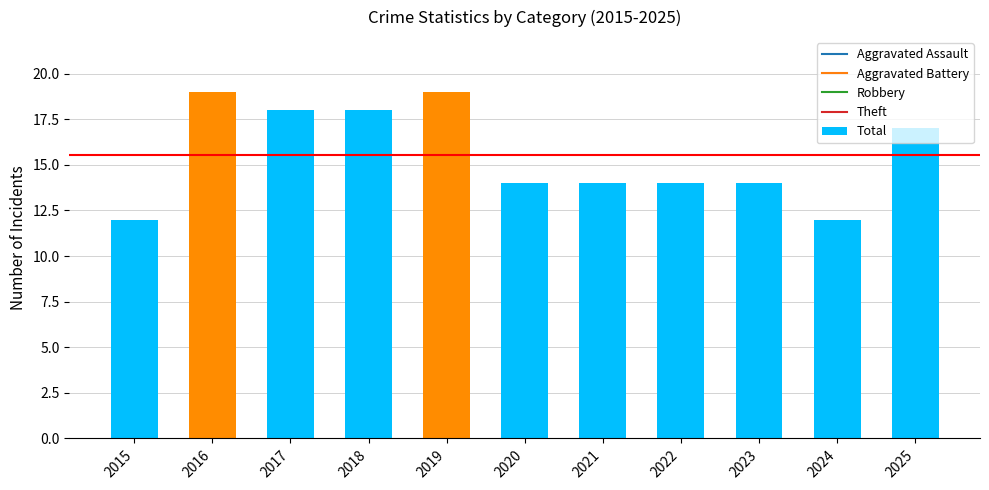

Read the value at 2019.

19